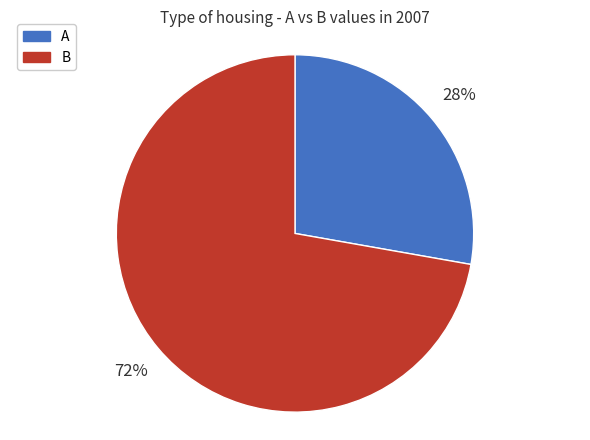

What is the ratio of the value at A to the value at B?

0.4